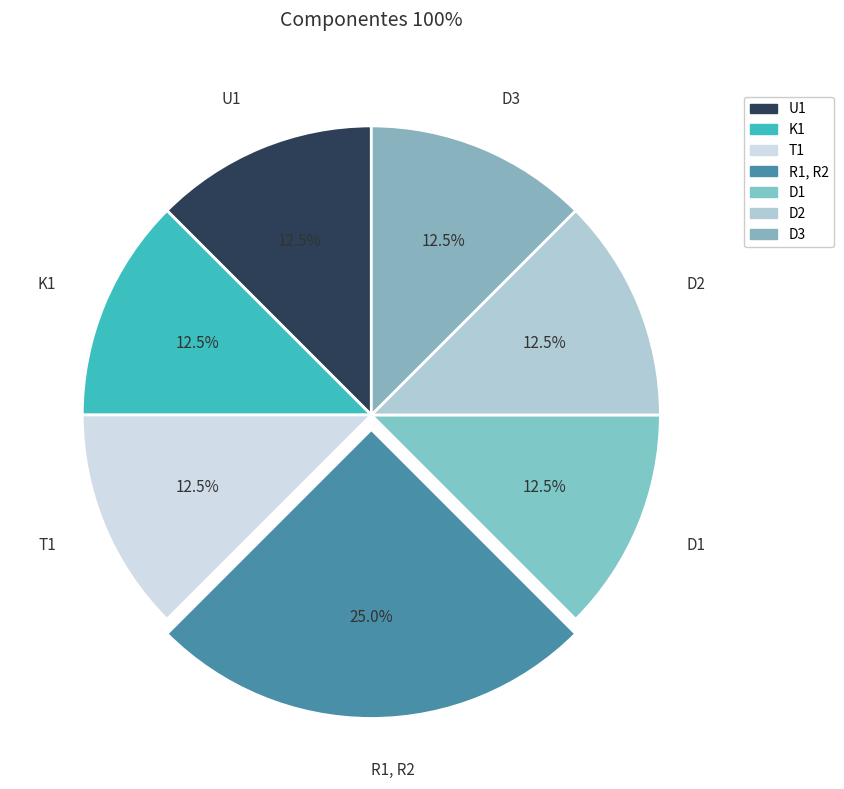

The U1 slice represents 22% of the pie. True or false?

False